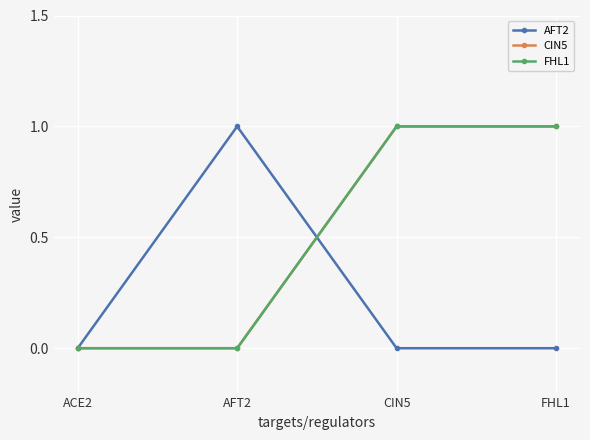

Is this an area chart (filled region under the line)?

No